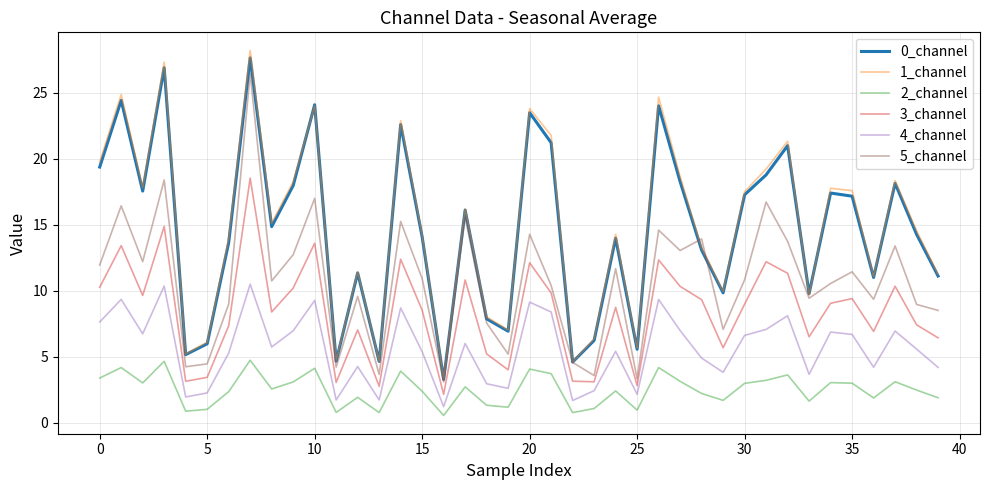

True or false: 4_channel and 1_channel intersect in this chart.

False